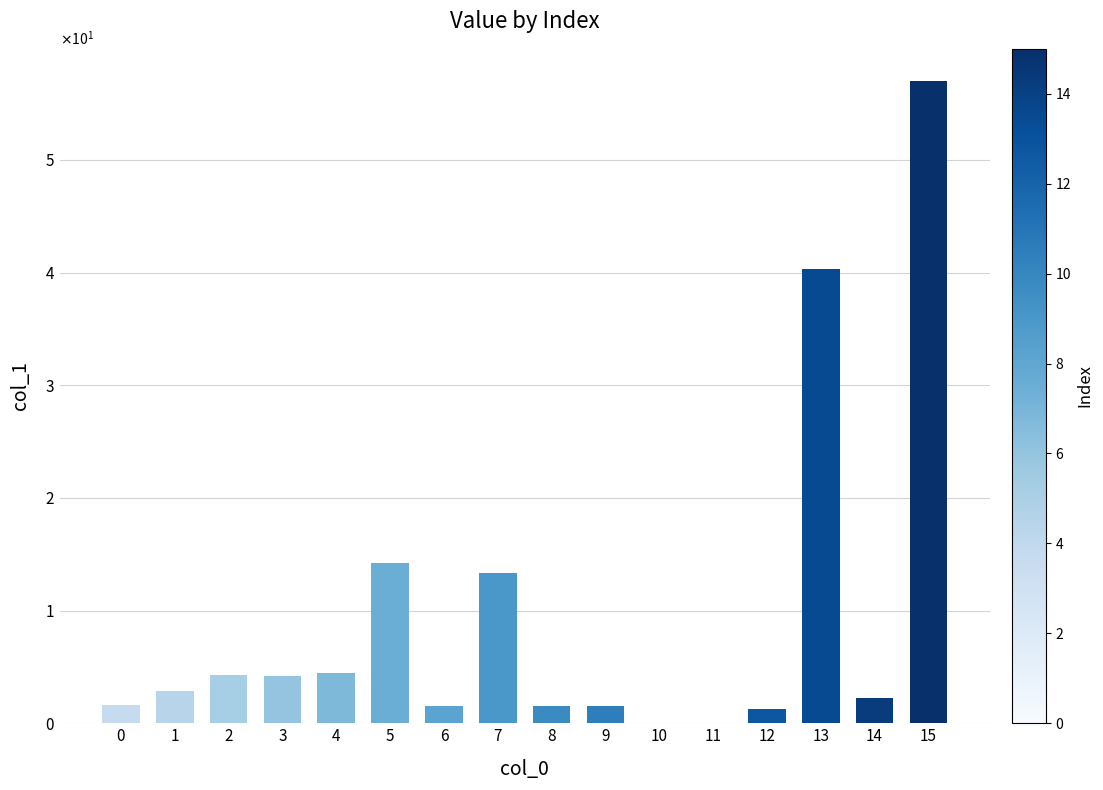

What is the average value?

9.4